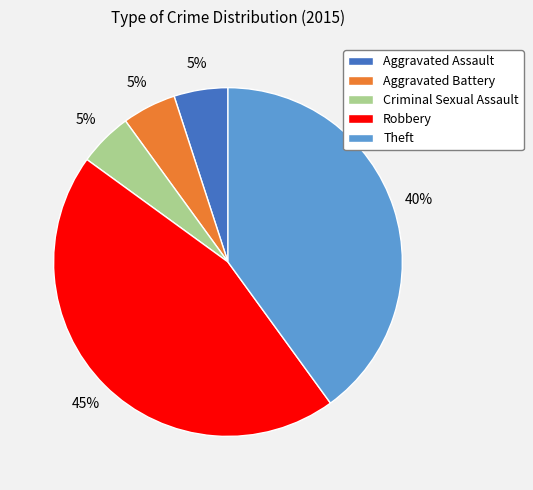

Approximately how many times larger is the value at Aggravated Assault compared to Theft?

0.1